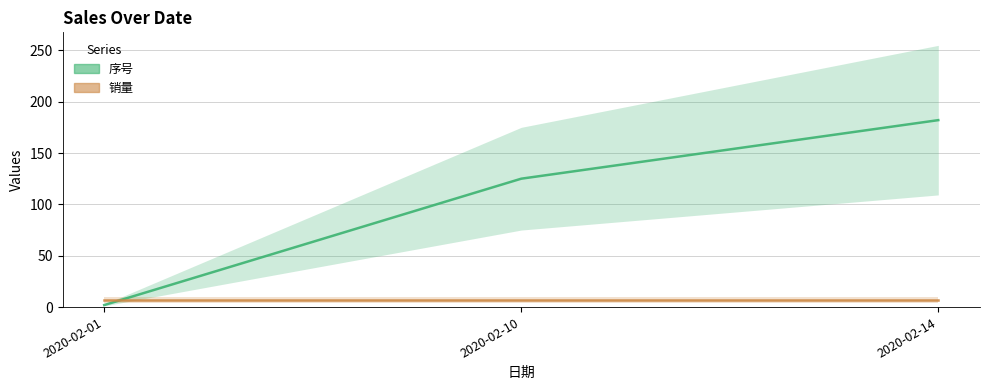

The 销量 series shows 10 at 2020-02-10. True or false?

False